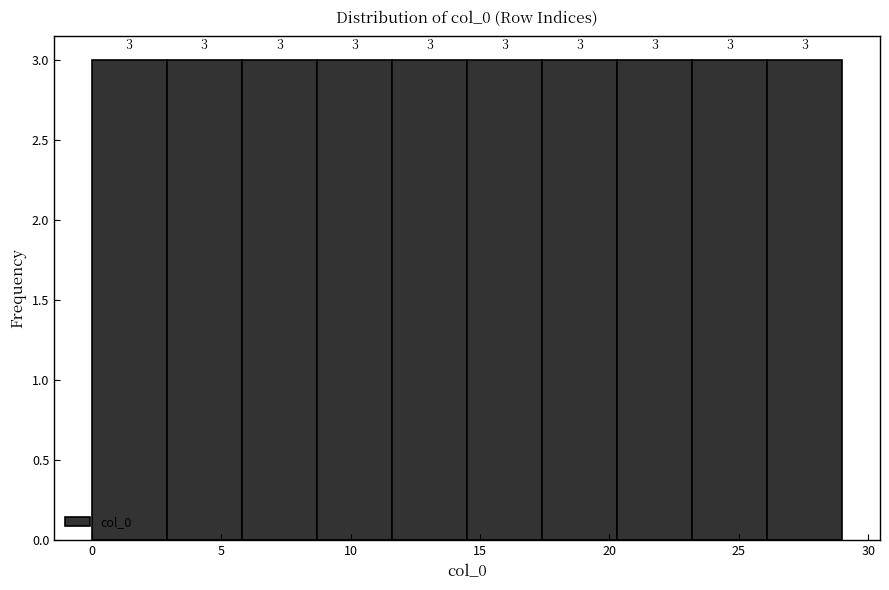

Reading left to right, list every bar in this chart as the range it spans on the x-axis followed by its height. The bar edges are not printed on the chart, so give them approximately, as read against the axis.

0.0 to 2.9: 3
2.9 to 5.8: 3
5.8 to 8.7: 3
8.7 to 11.6: 3
11.6 to 14.5: 3
14.5 to 17.4: 3
17.4 to 20.3: 3
20.3 to 23.2: 3
23.2 to 26.1: 3
26.1 to 29.0: 3